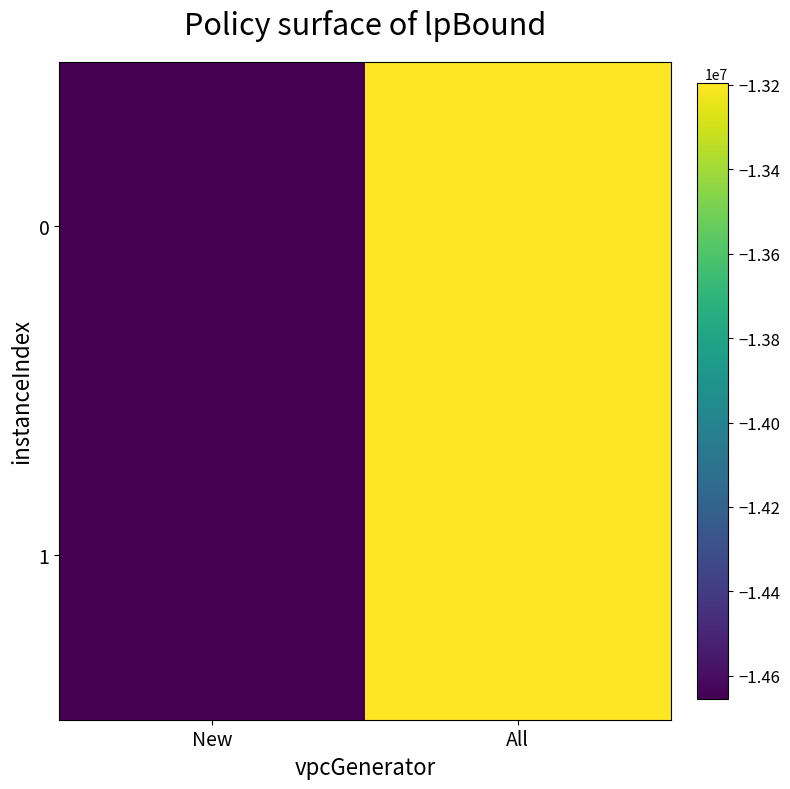

At which category is the sum across all series the highest?

All